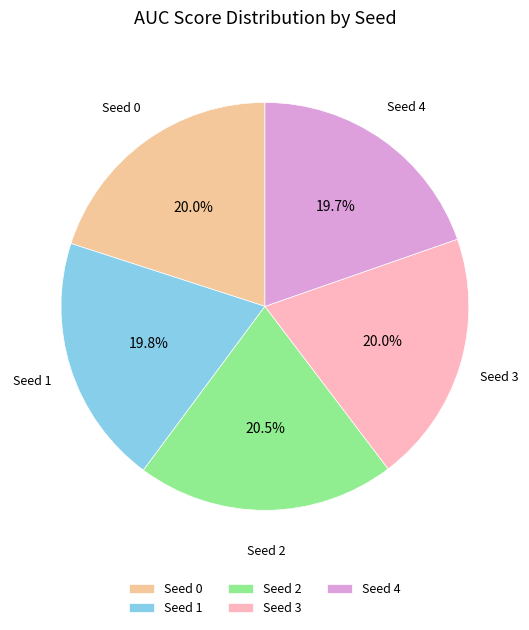

True or false: Seed 1 accounts for 20% of the total.

True